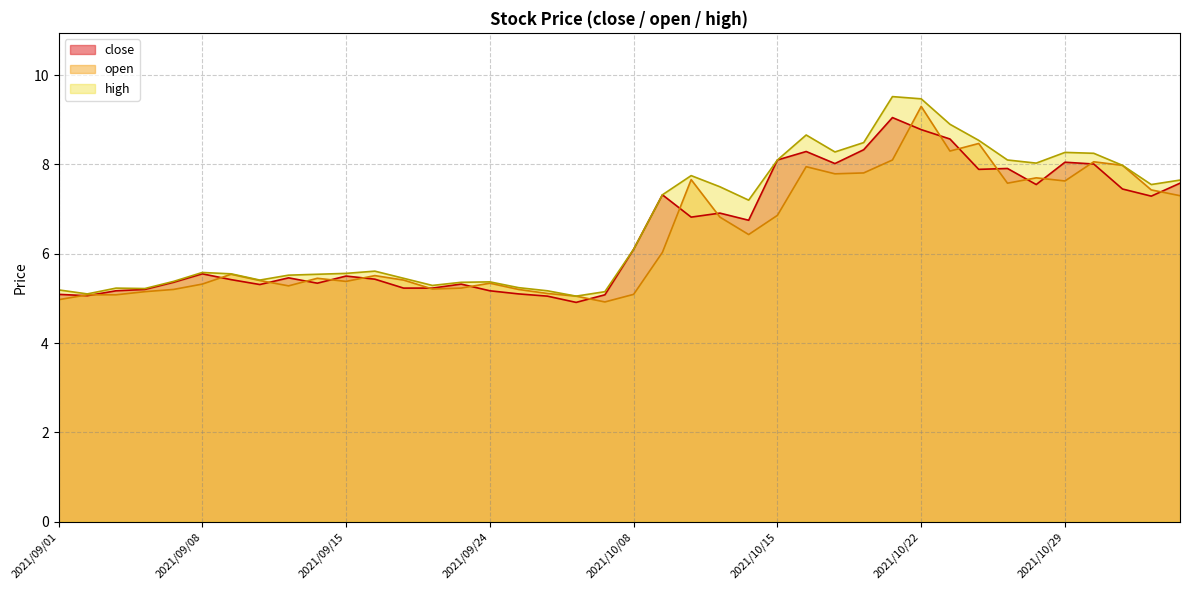

What is the difference between the second highest and minimum values in the open series?

3.6